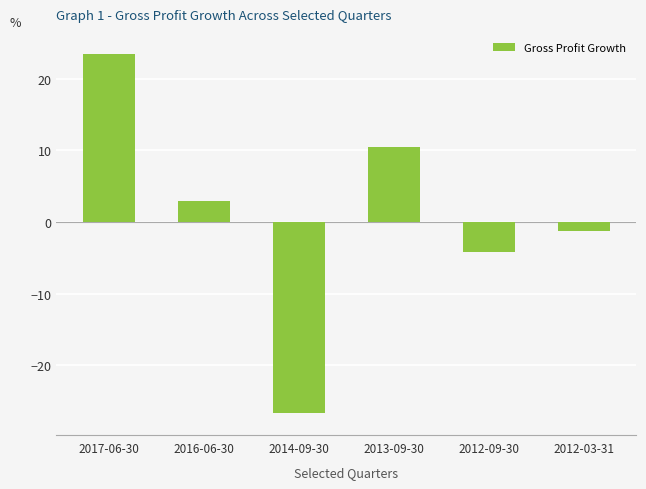

Are the bars grouped side by side (vs. stacked)?

No